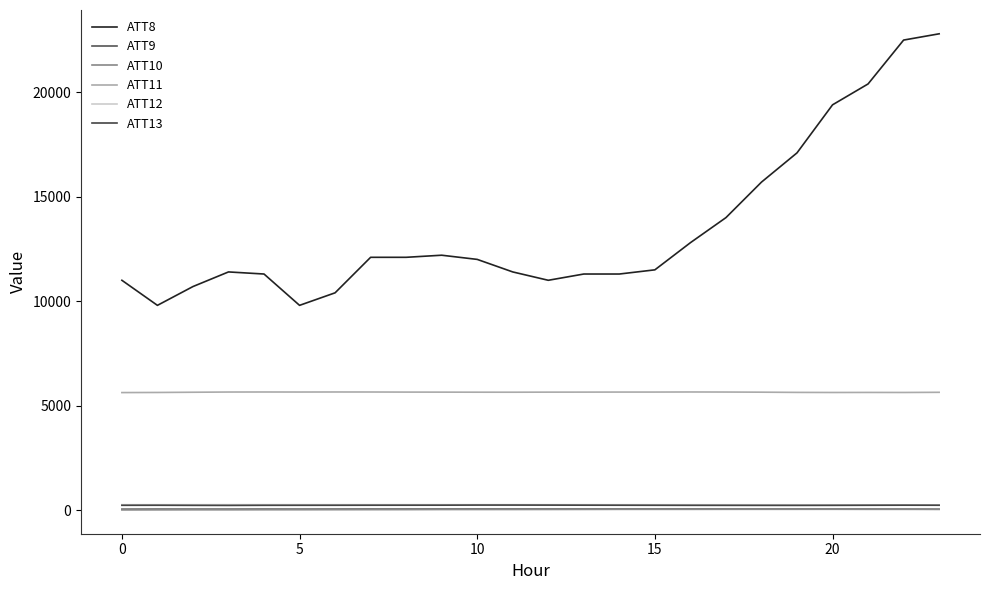

What is the label of the 6th point from the right?

18